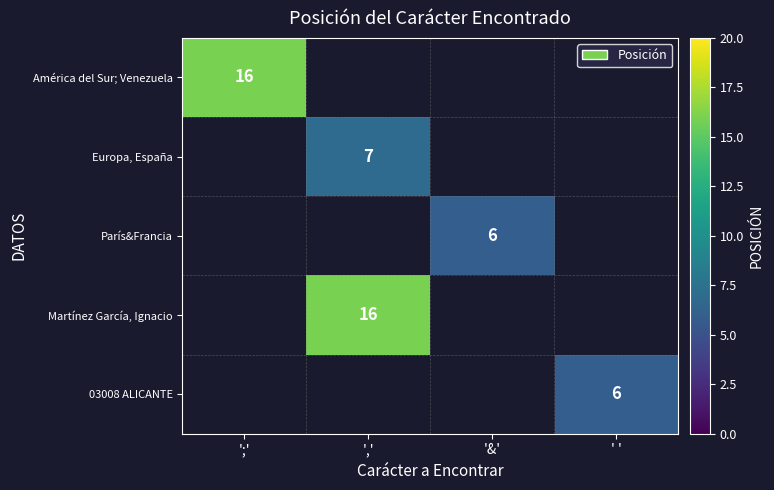

At which category does the chart reach its peak across all series?

';'